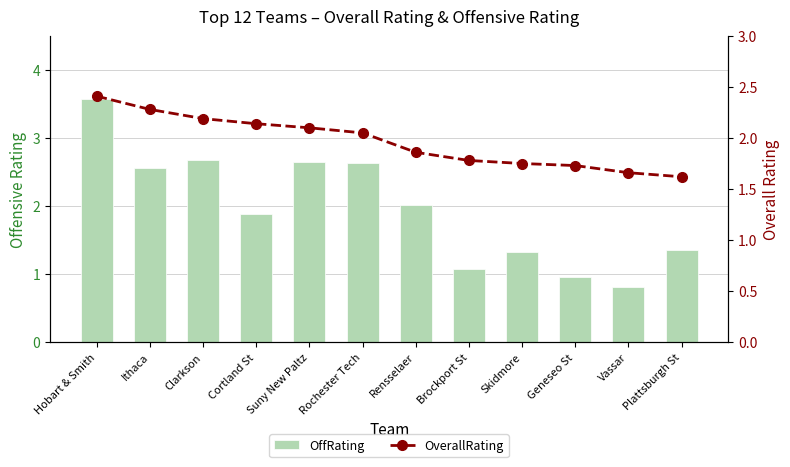

The OffRating series shows 2.6 at Suny New Paltz. True or false?

True